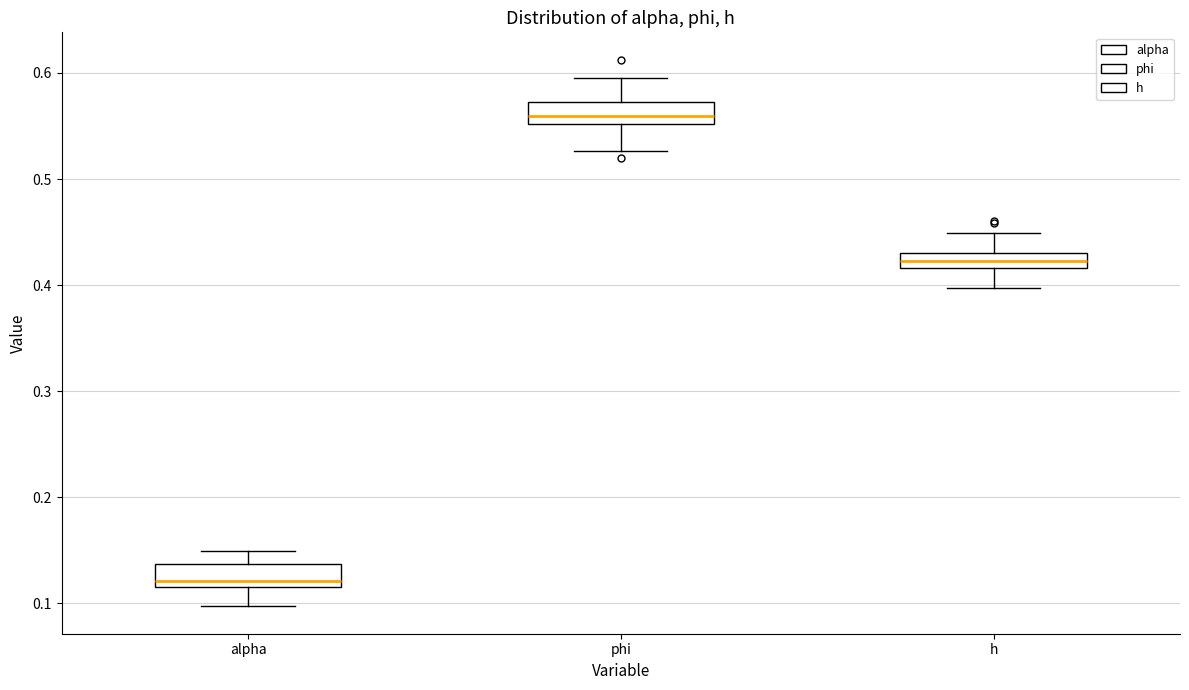

Which box has the highest median line?

phi